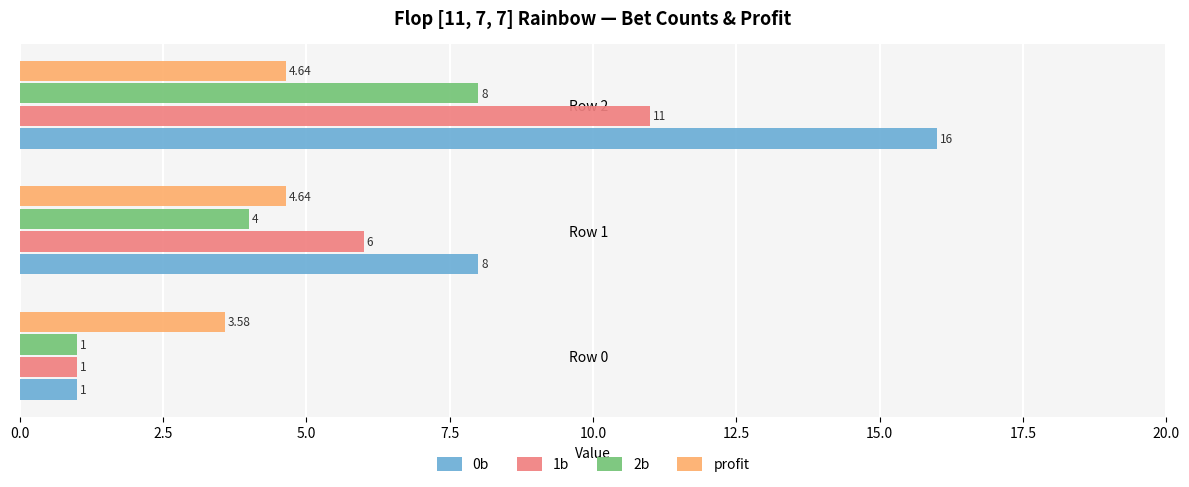

How many data points does each series have?

3